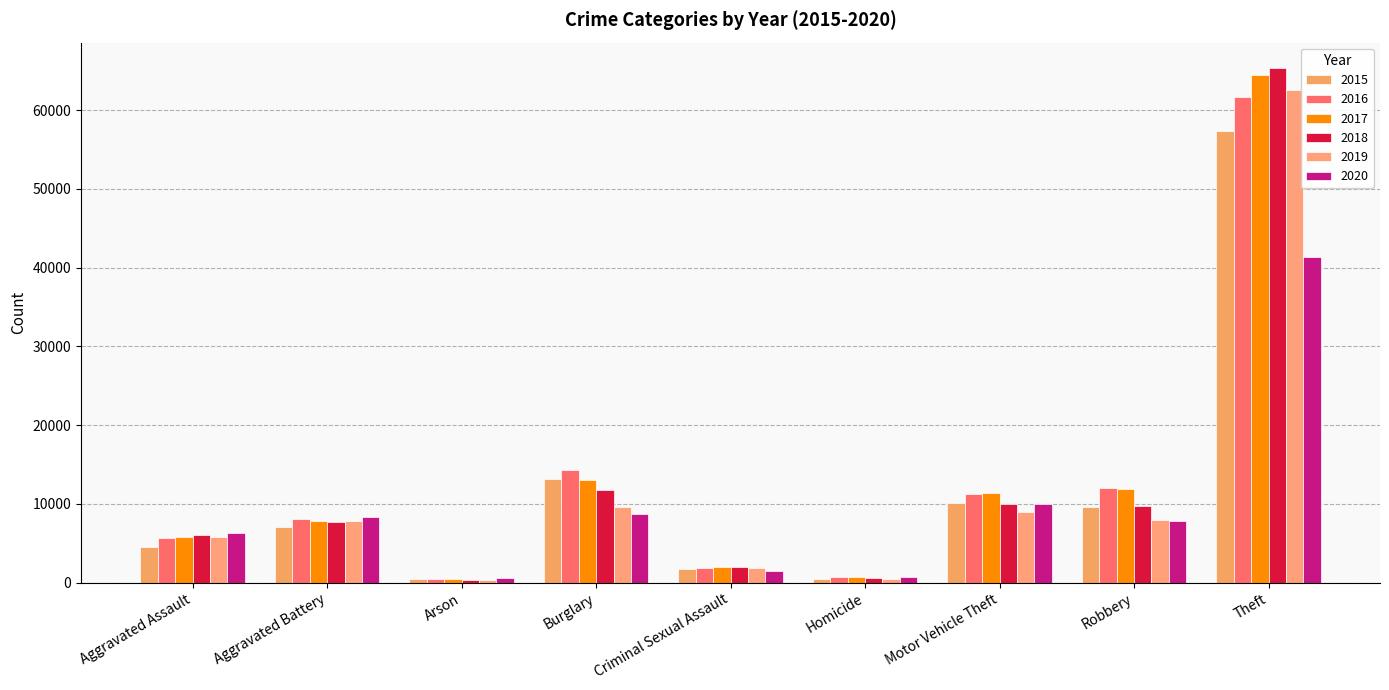

At Robbery, list the series in order from smallest to largest.

2020, 2019, 2015, 2018, 2017, 2016